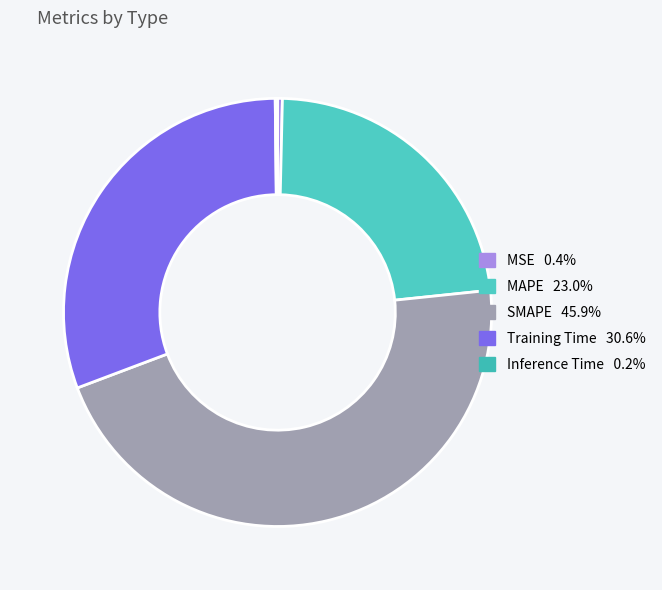

Count the number of slices in the pie.

5